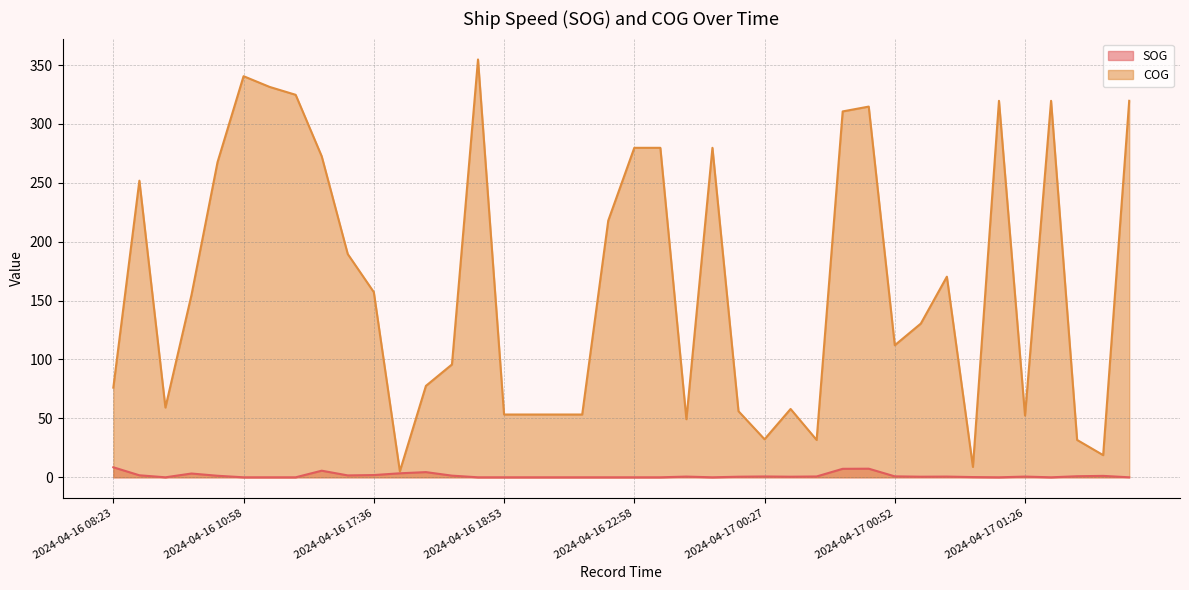

Which series changed the most between 2024-04-16 10:11 and 2024-04-16 10:52?

COG